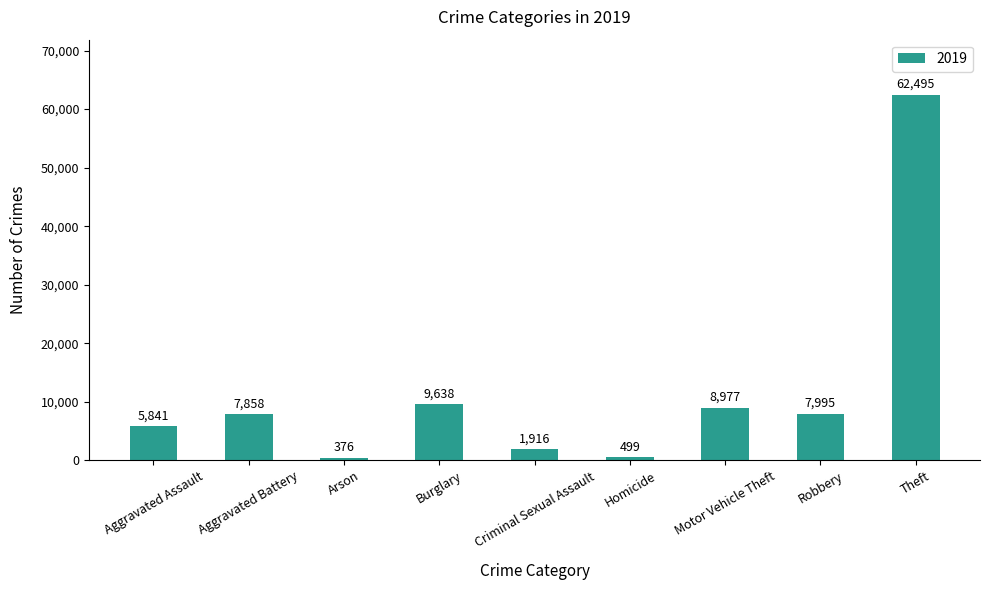

How many bars are there in total?

9